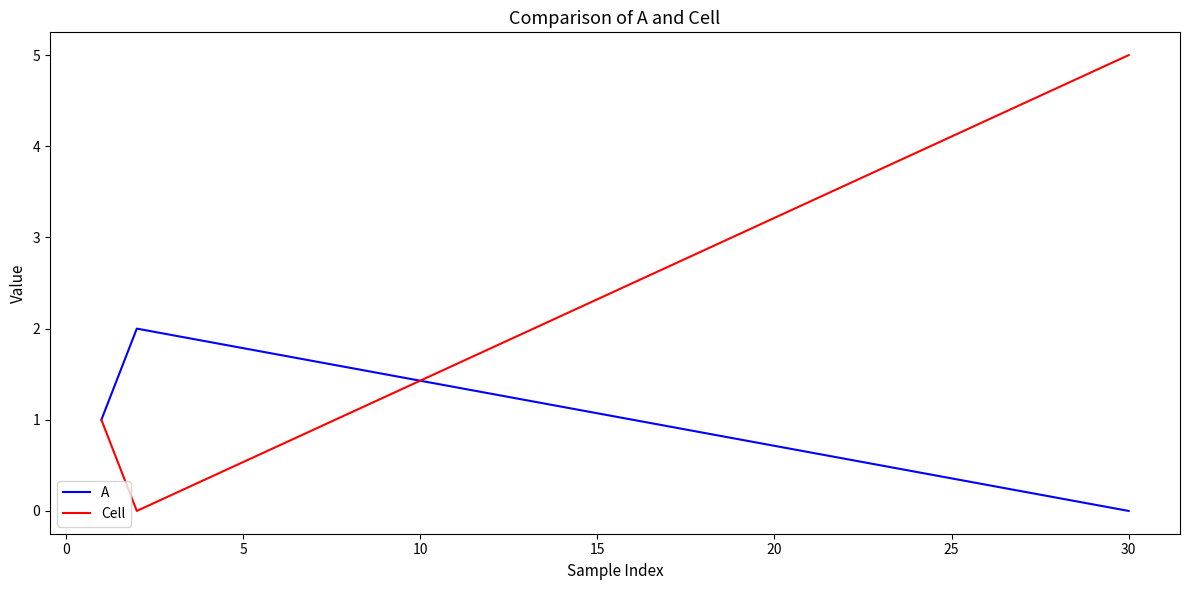

Rank the series by their maximum value, from lowest to highest.

A, Cell